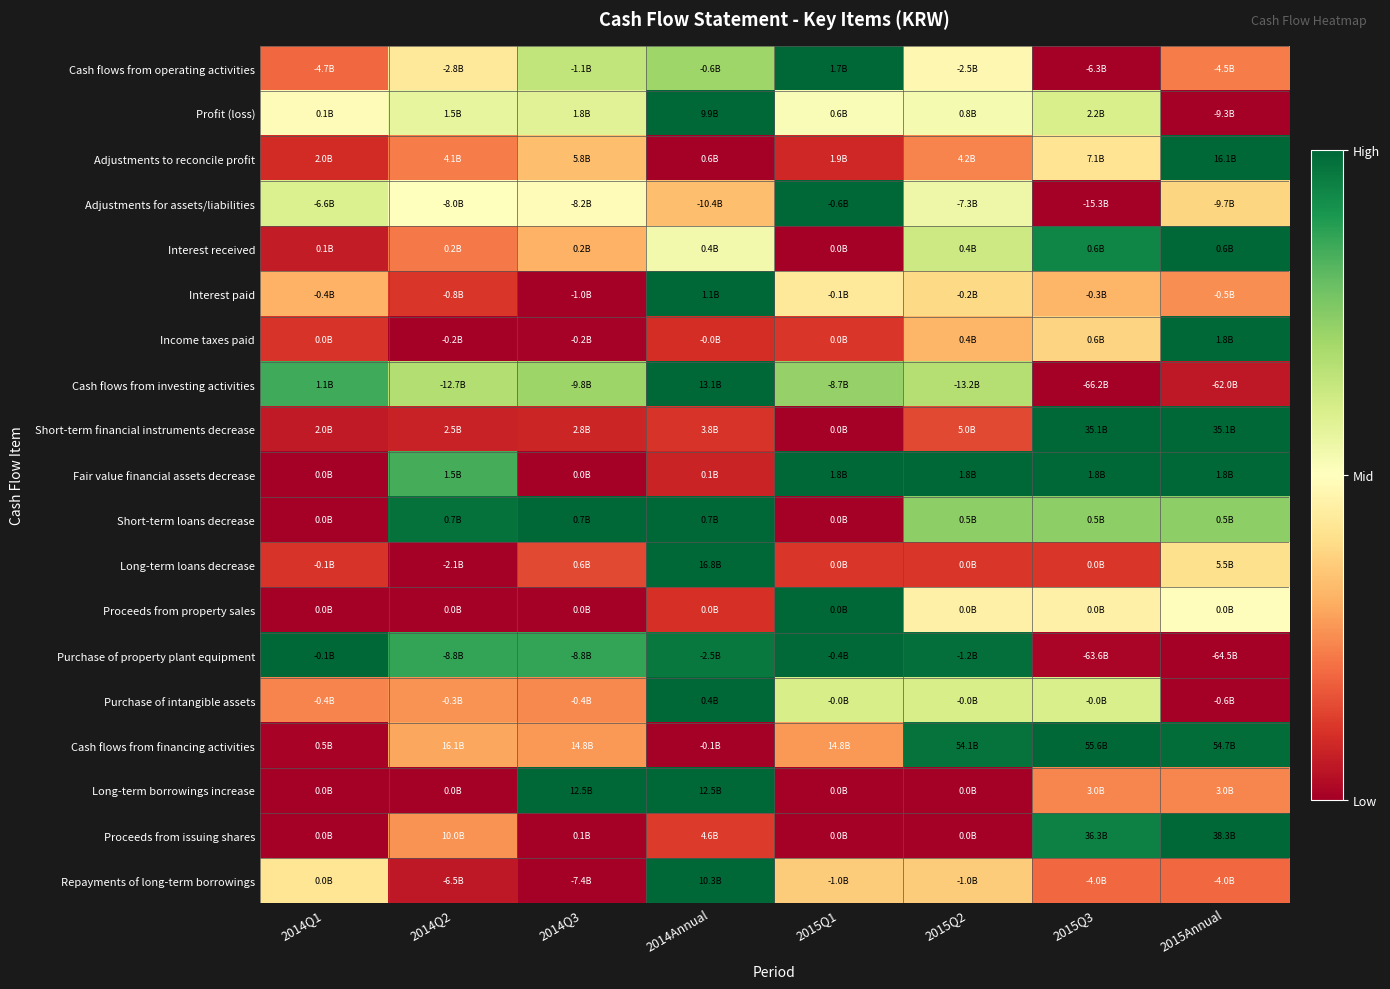

At which category does the chart reach its minimum across all series?

2015Q3